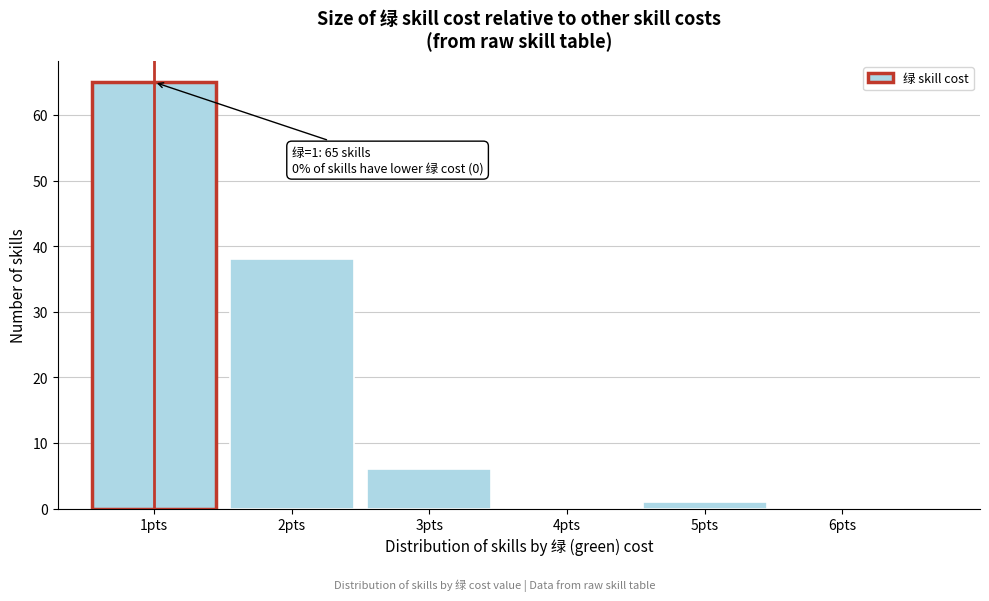

Which range on the x-axis has the tallest bar?

0.5 to 1.5